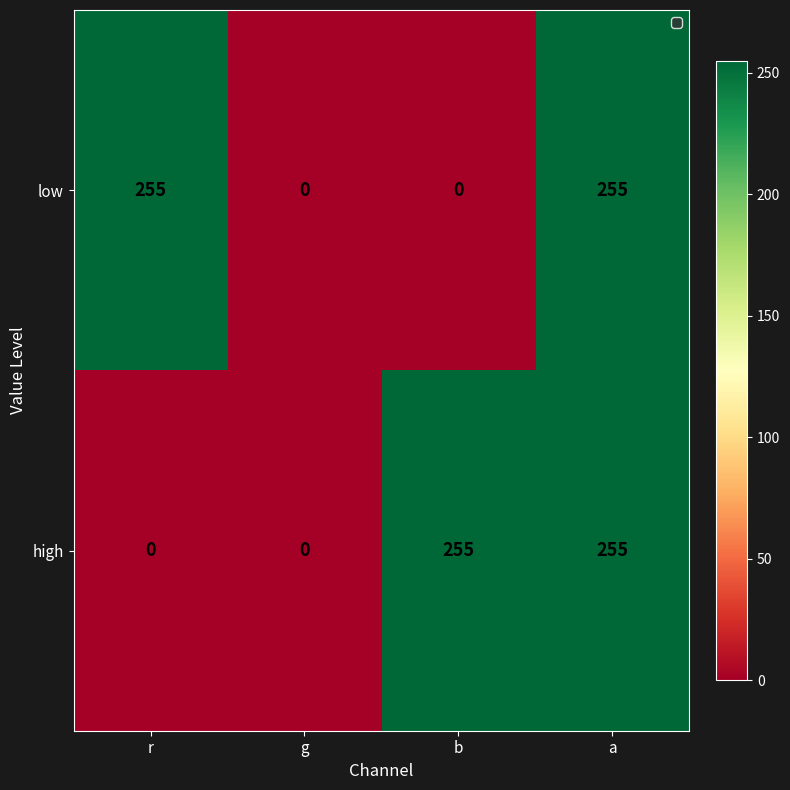

What is the greatest value displayed?

255